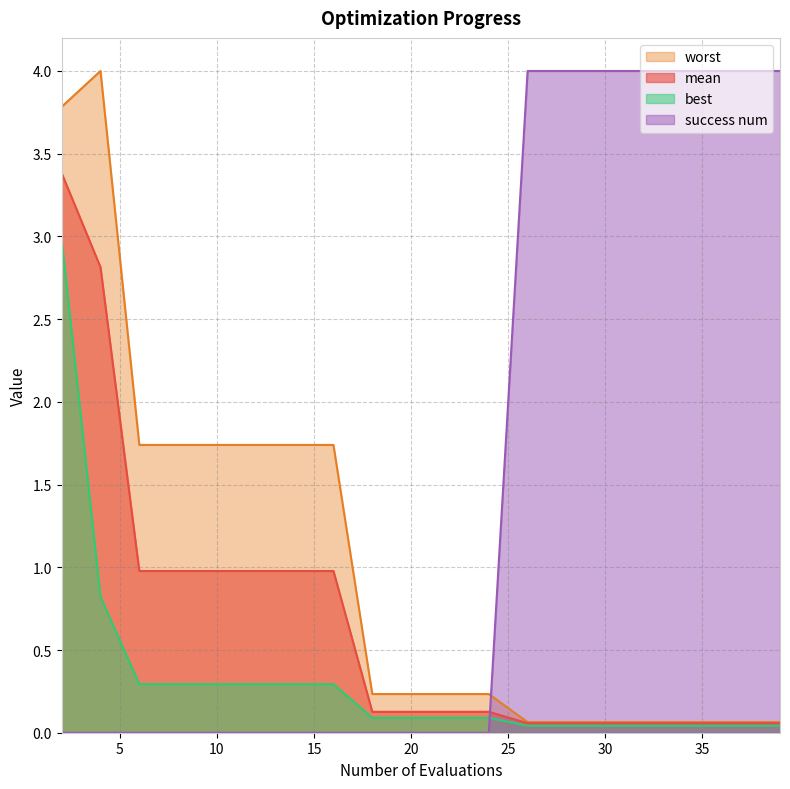

What is the average value of the best series?

0.3